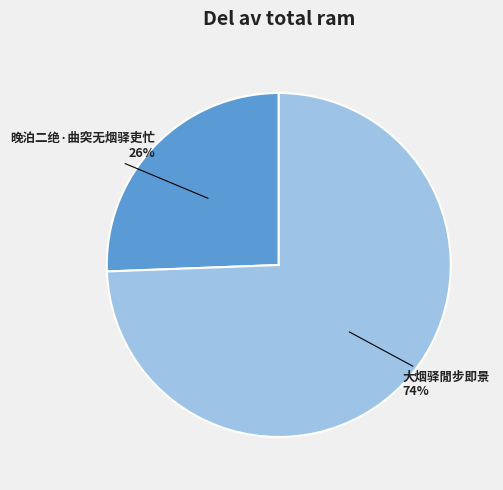

Do 晚泊二绝·曲突无烟驿吏忙 and 大烟驿閒步即景 together represent more than half of the pie?

Yes